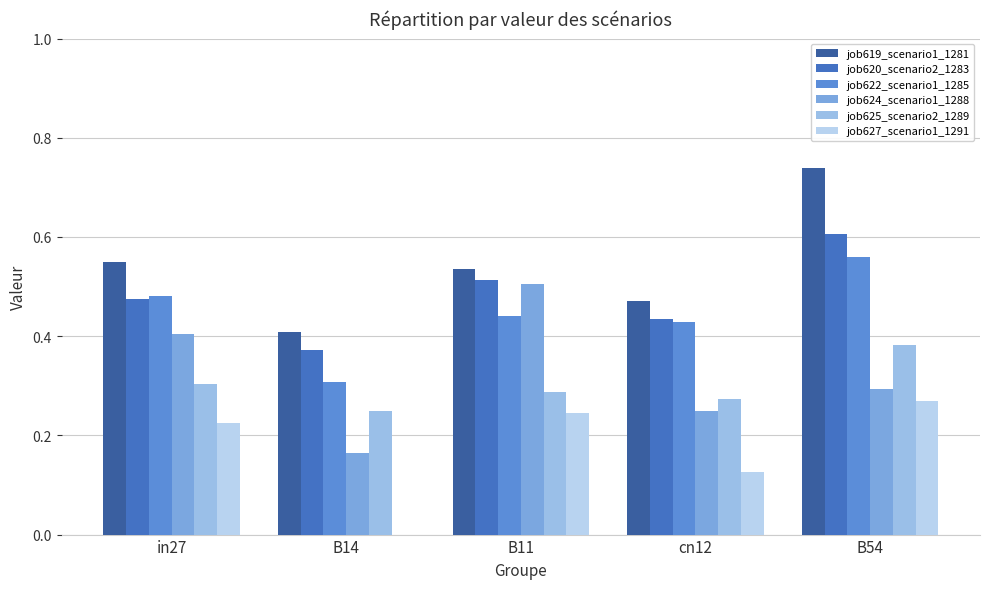

Is it true that job624_scenario1_1288 equals 0.4 at in27?

True